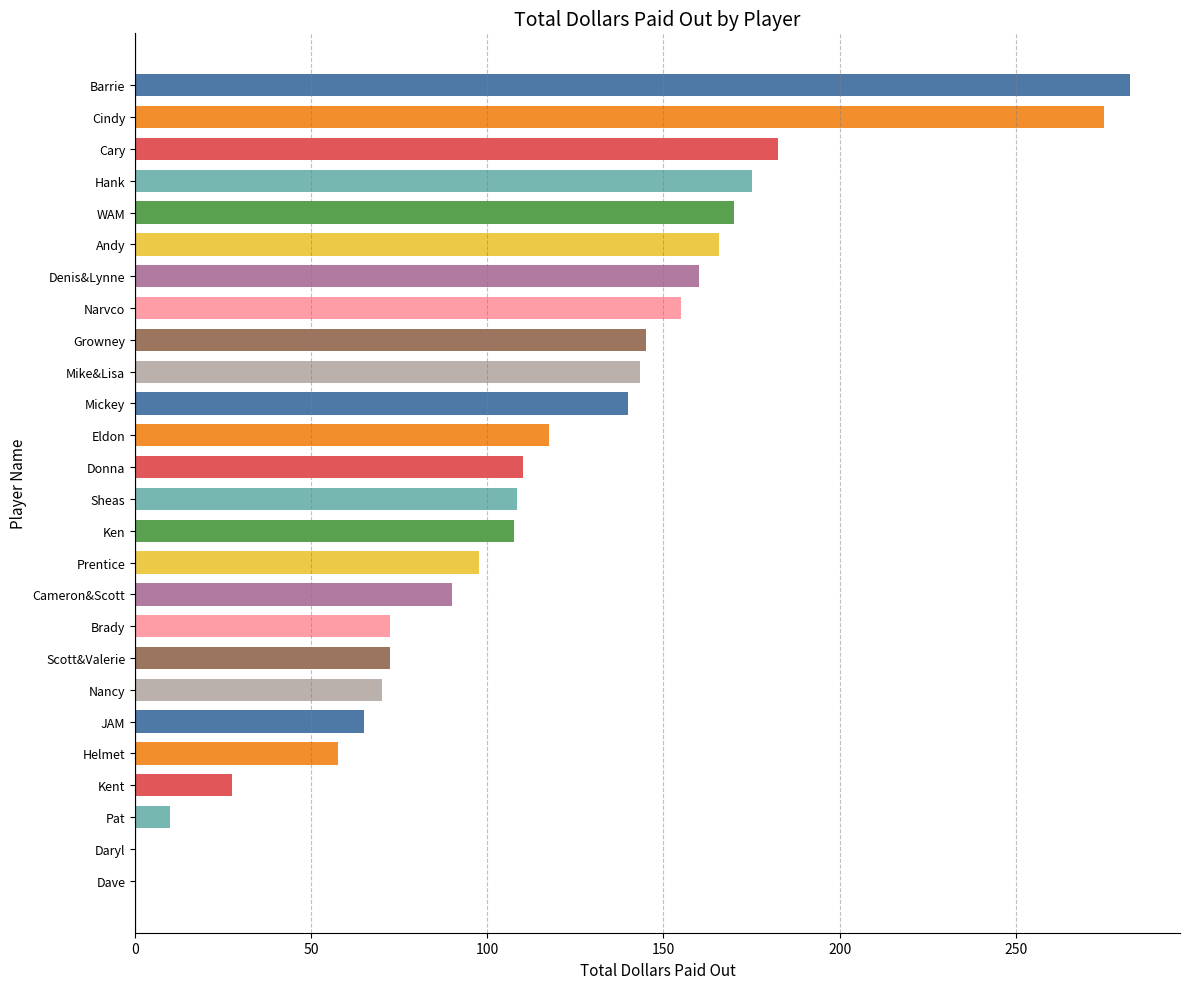

What is the approximate value at Kent?

27.5